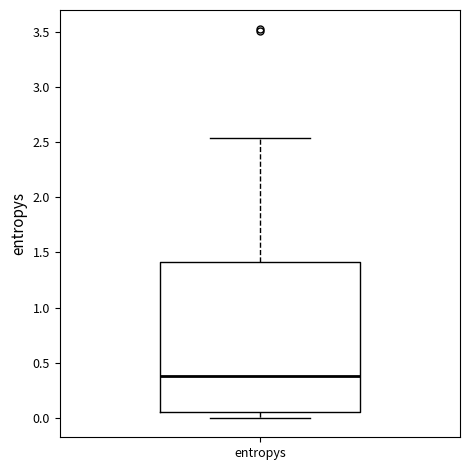

Transcribe this box plot: give where the median line is, the range the box spans, and where the two whiskers end, as read against the y-axis. The values are not printed on the chart, so give them approximately, as read against the axis.

median 0.40, box 0.05 to 1.40, whiskers 0.00 to 2.55